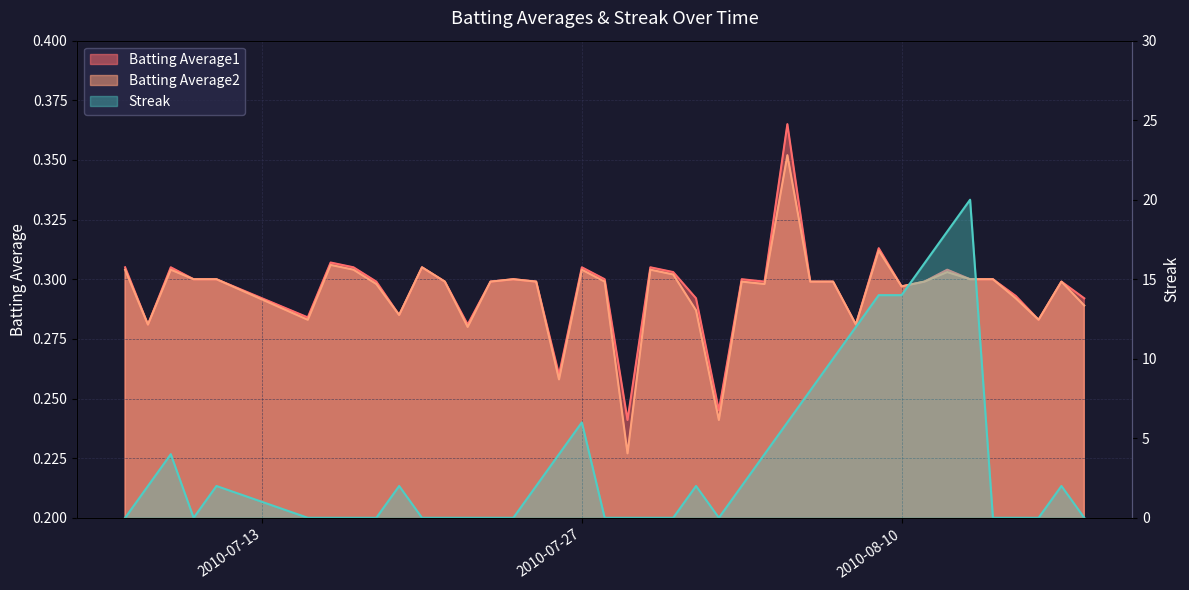

How many intersections are there between Batting Average1 and Streak?

14